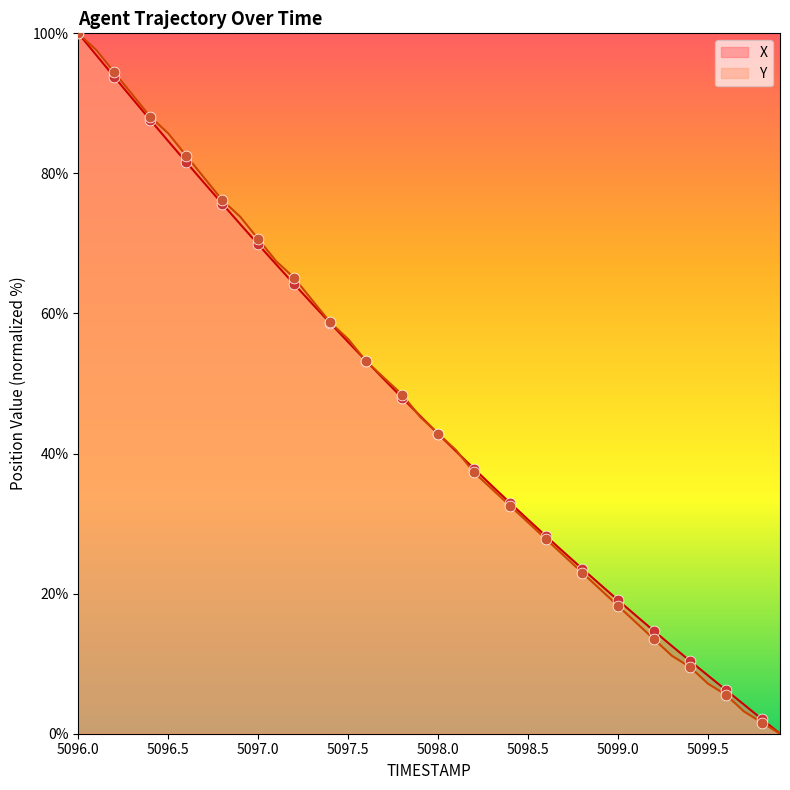

Which series reaches the minimum Y coordinate?

X